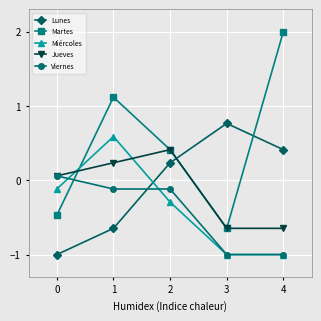

What is the average value of the Martes series?

0.5